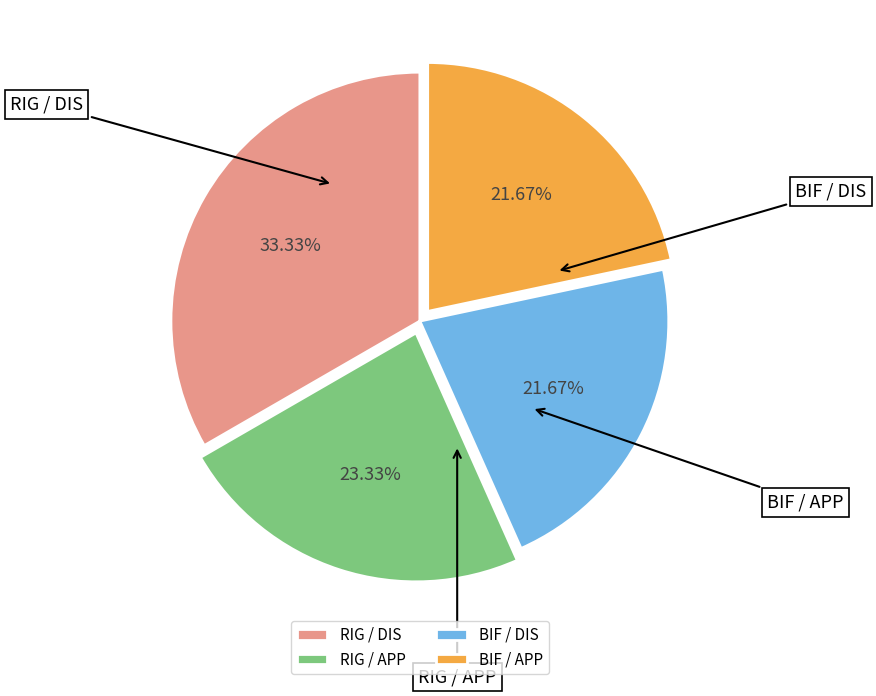

How many segments does this pie chart have?

4